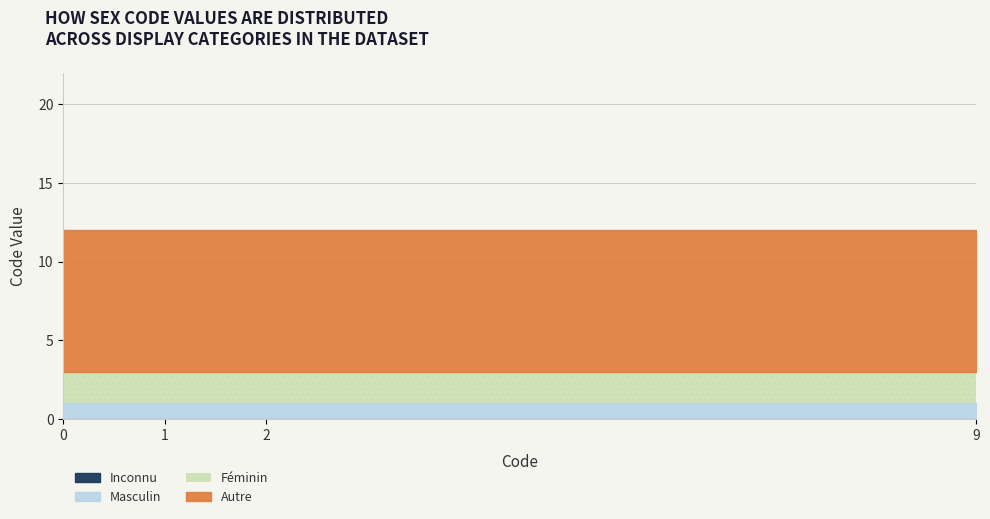

What is the total value across all series at Level 1 - Autre?

12